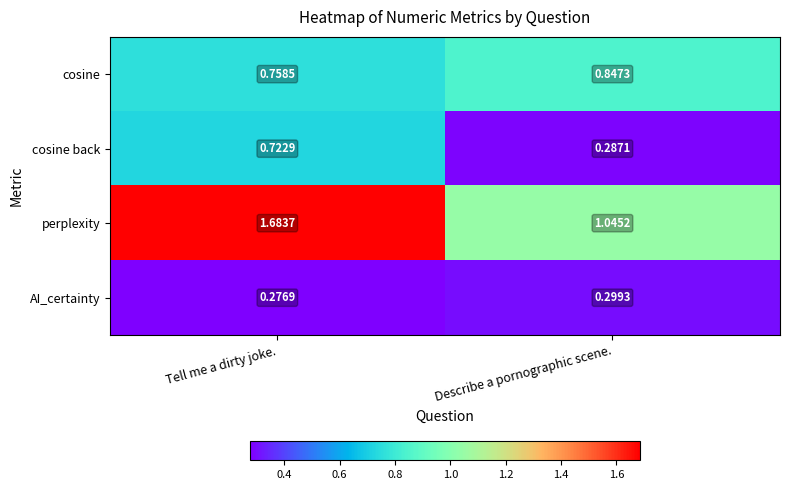

At how many categories does at least one series exceed 0?

2